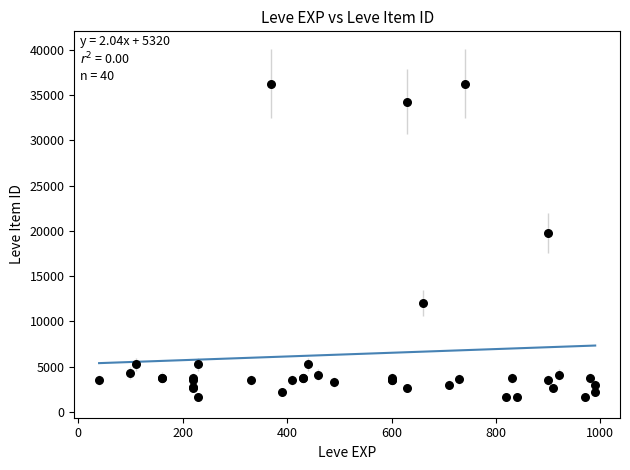

What Y value in the scatter plot is closest to 18967?

19744